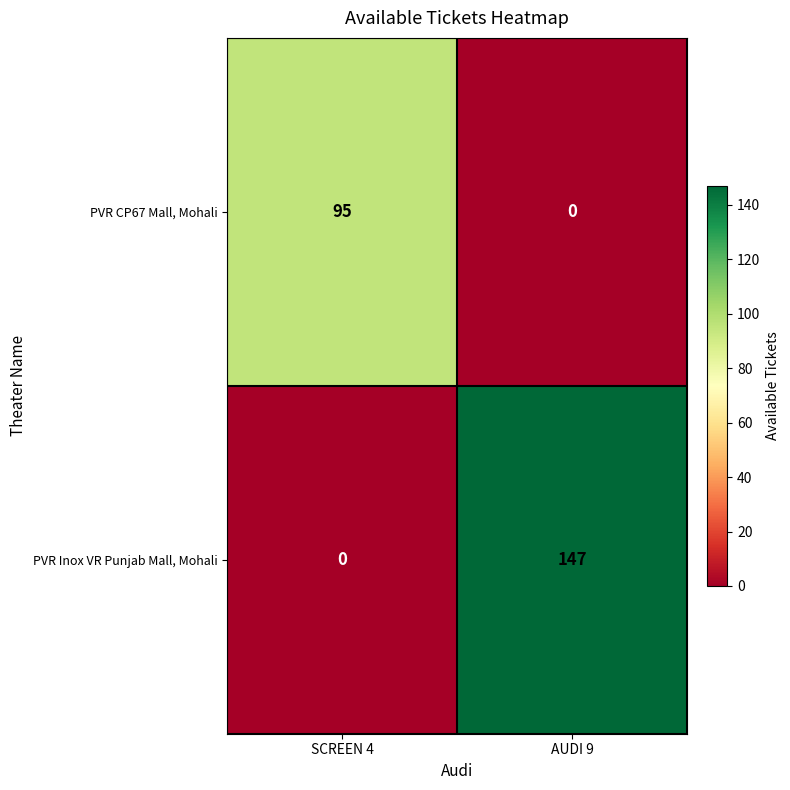

Reading left to right, what are all the values shown in this chart?

PVR CP67 Mall, Mohali: SCREEN 4=95	AUDI 9=0
PVR Inox VR Punjab Mall, Mohali: SCREEN 4=0	AUDI 9=147